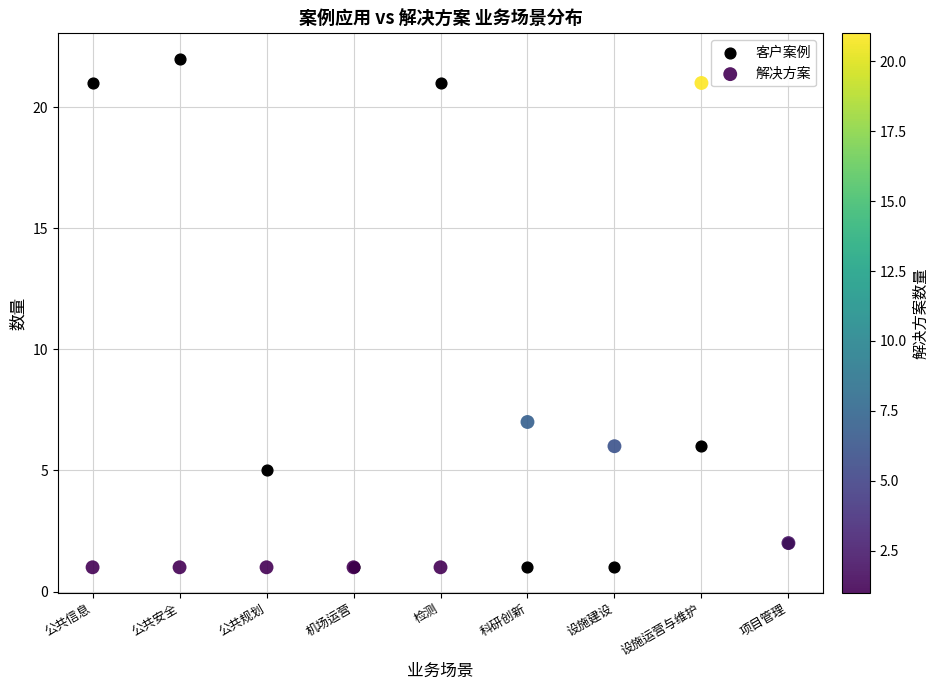

What are all the series names shown in the legend?

客户案例, 解决方案